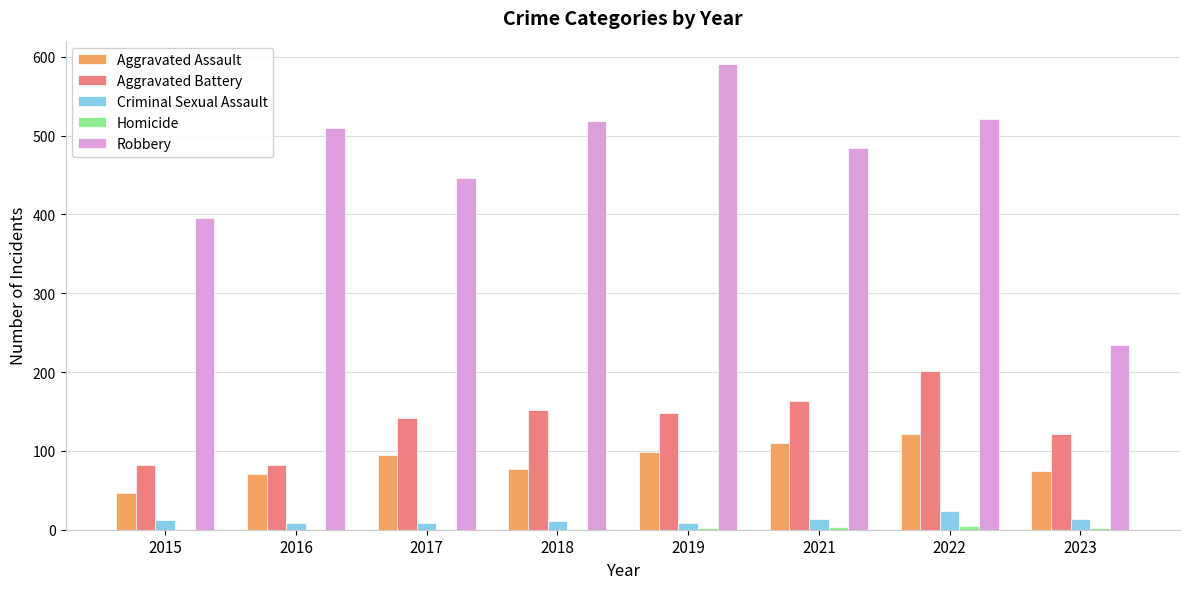

Which series has the largest total across all categories?

Robbery